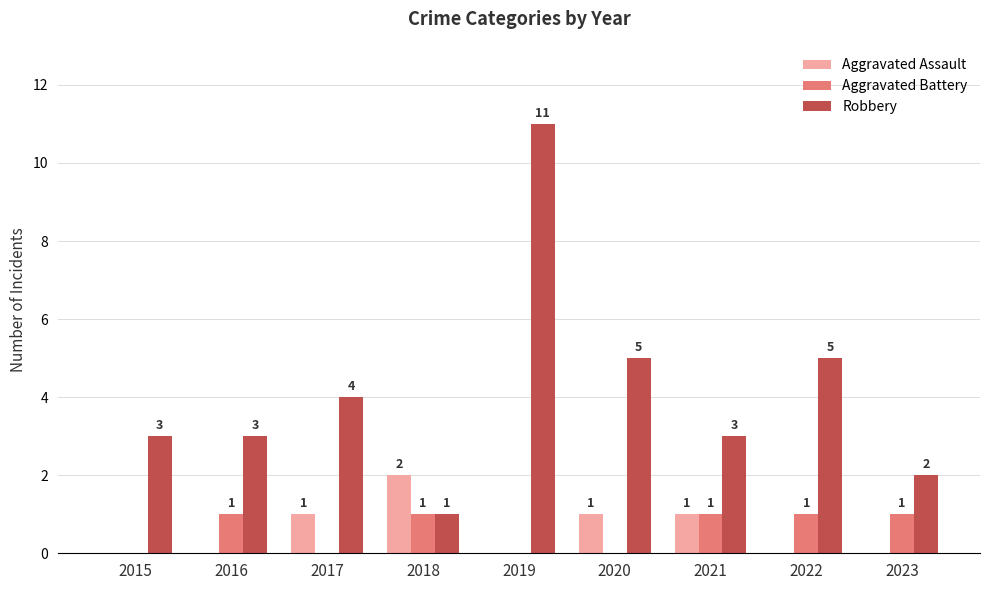

At which category is the sum across all series the highest?

2019